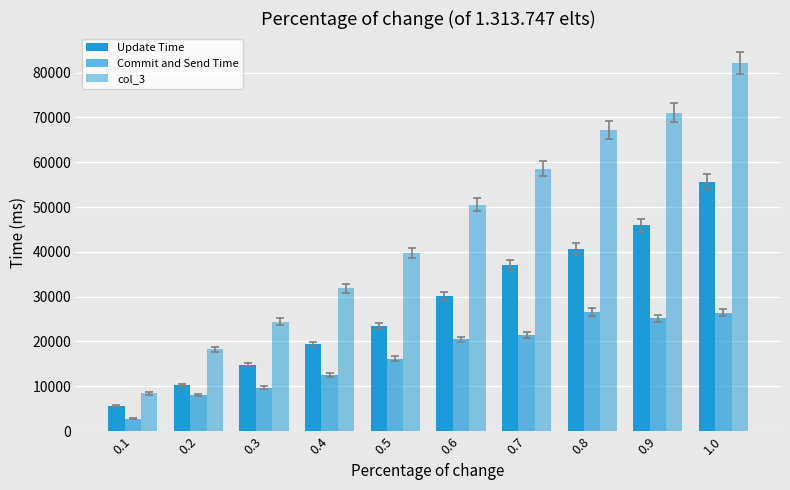

How many bars are there in total?

30